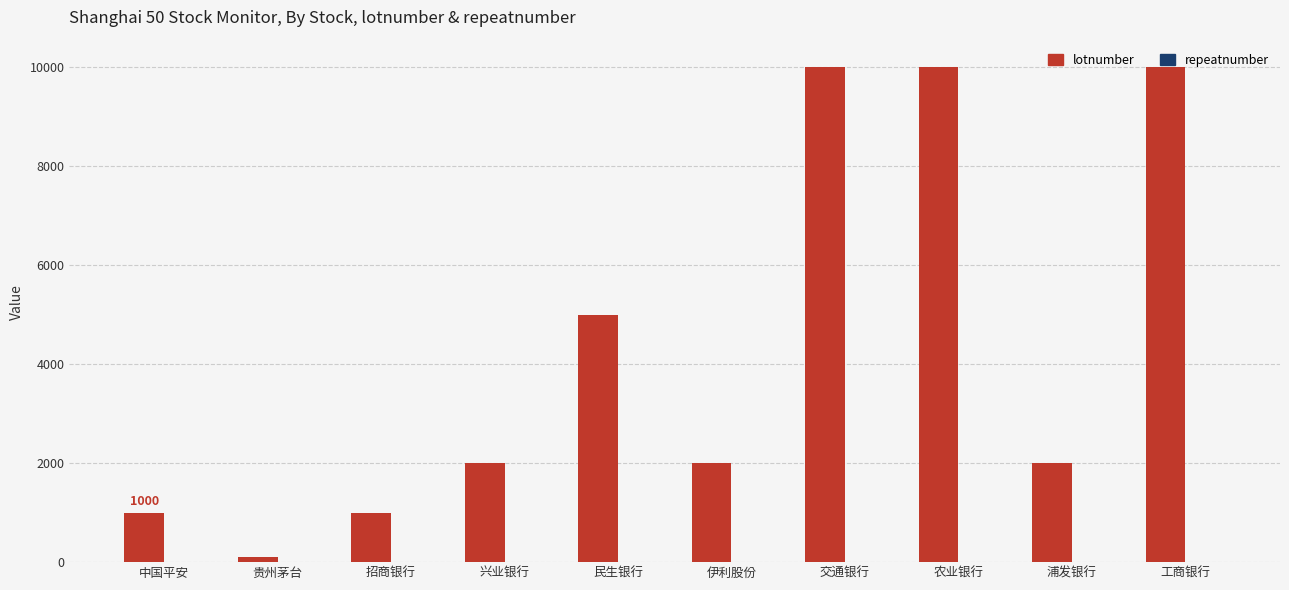

True or false: lotnumber has a value of 1505 at 招商银行.

False